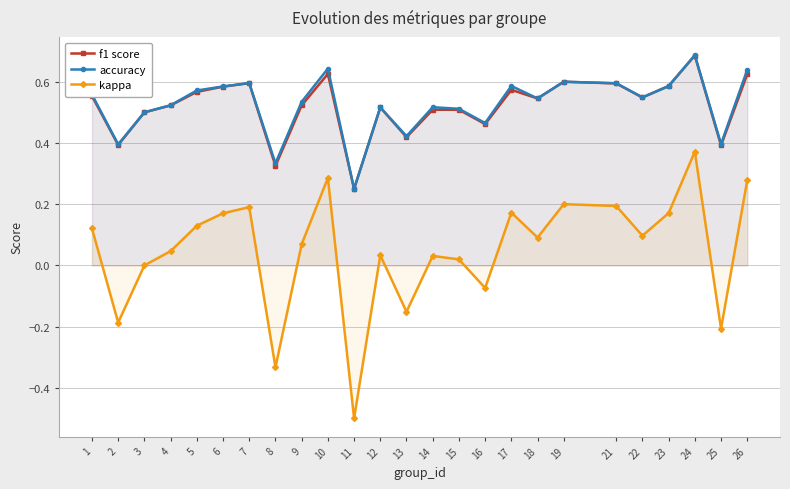

At 24, list the series in order from largest to smallest.

accuracy, f1 score, kappa